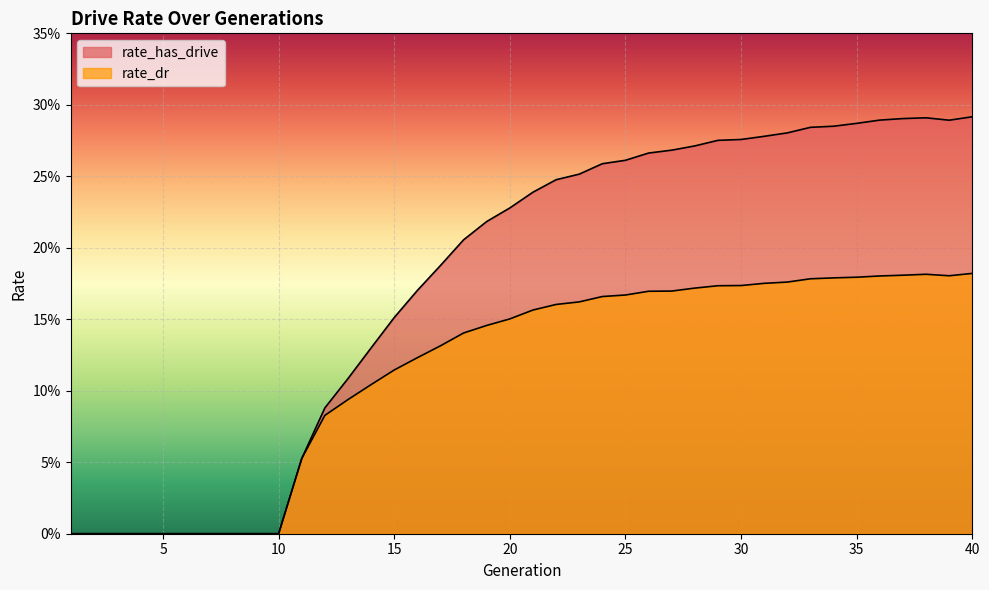

At how many categories does at least one series exceed 0?

30